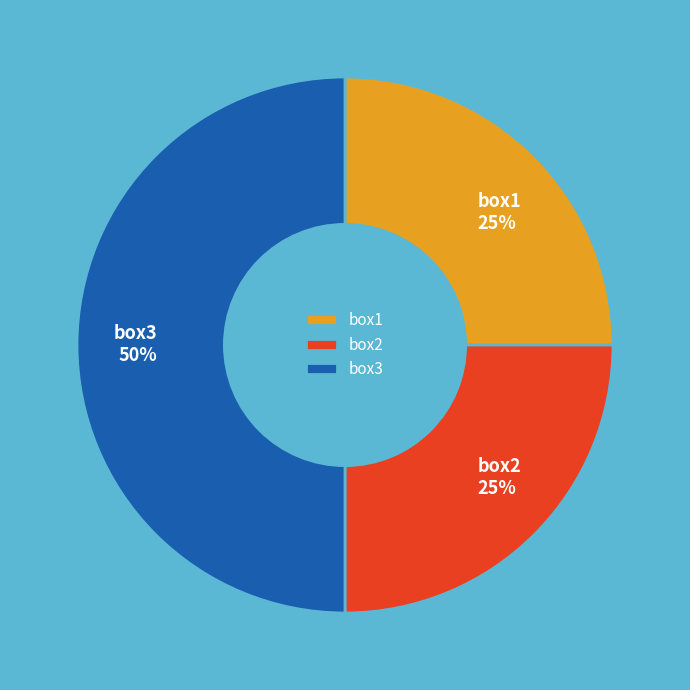

To the nearest percent, what percentage of the pie is box3?

50%